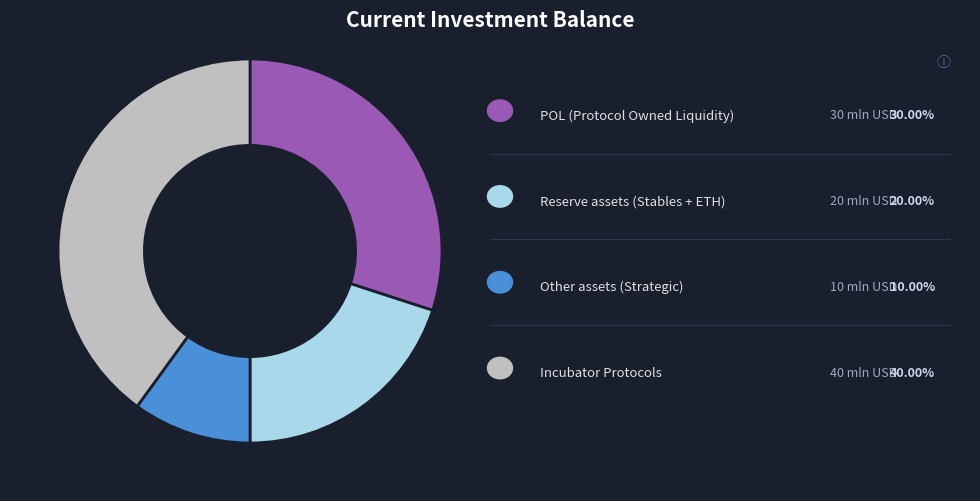

Is there any slice that represents more than half of the pie?

No